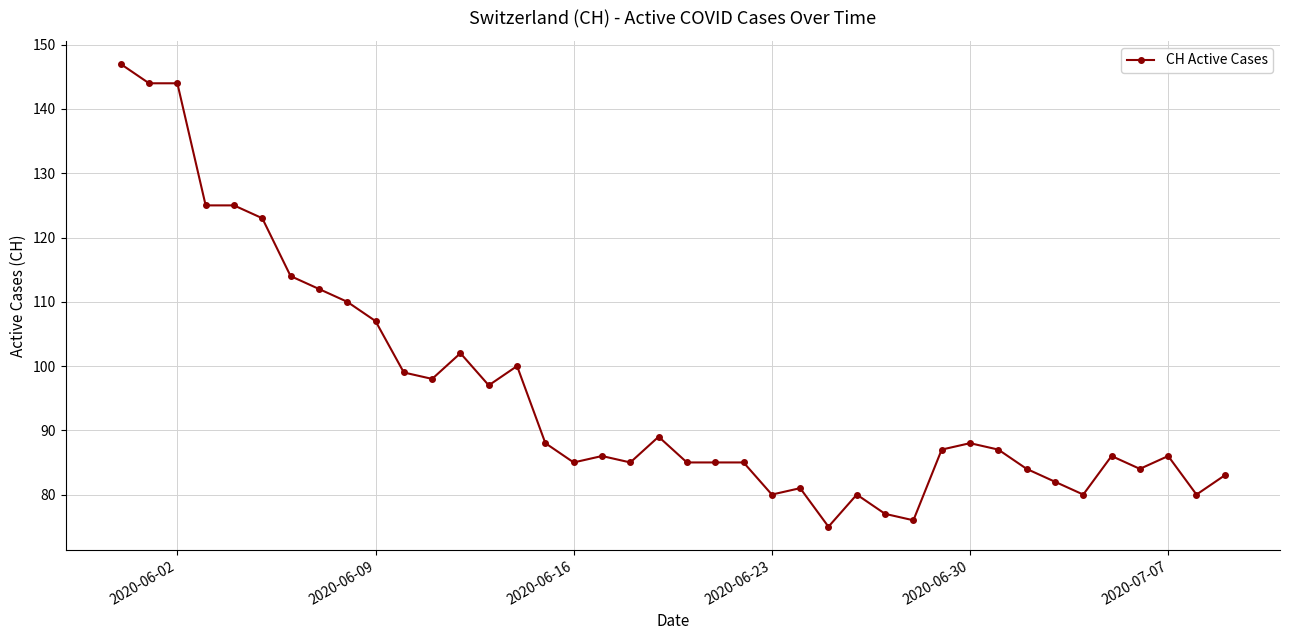

What is the value of the 29th point from the left?

76